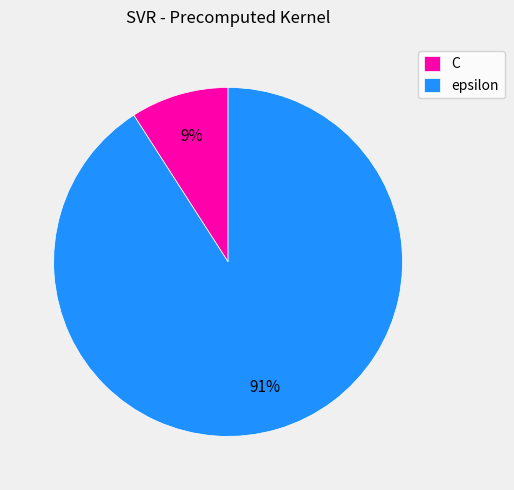

Which category has the biggest portion of the pie?

epsilon